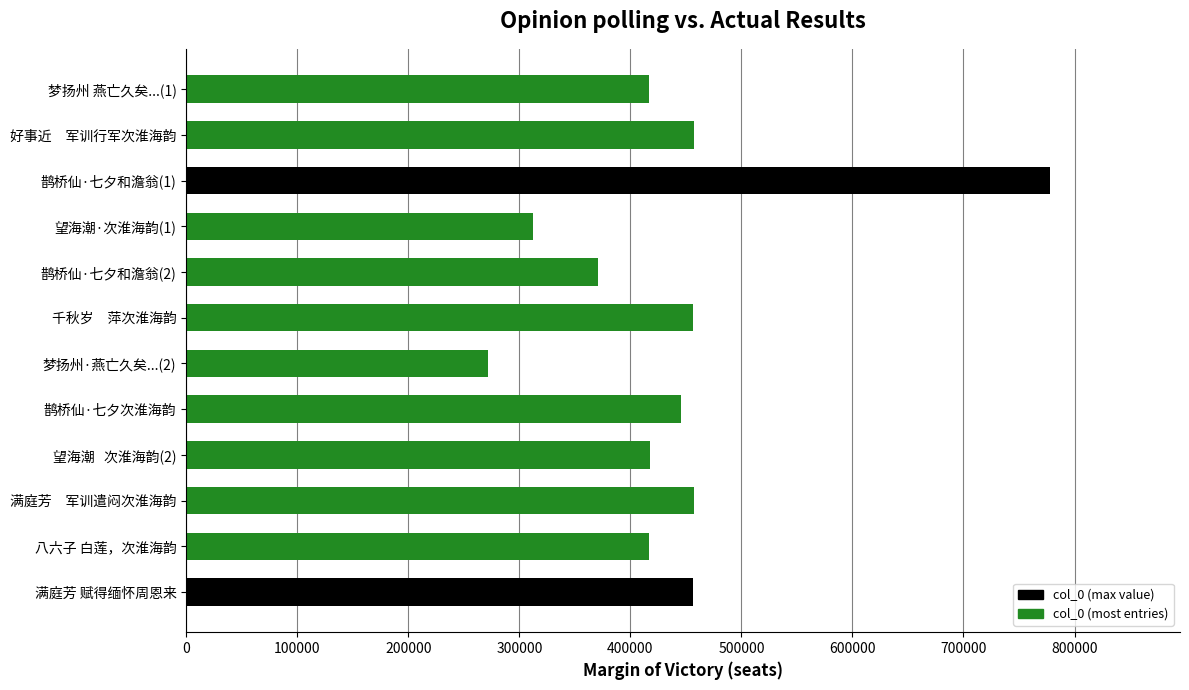

What is the greatest value displayed?

778240